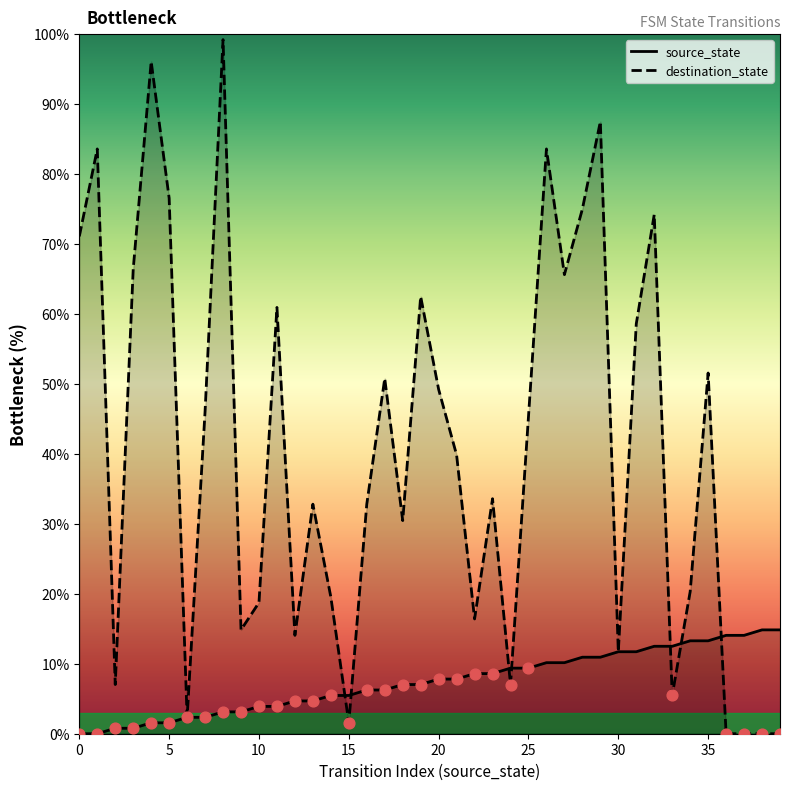

Which series has the largest total across all categories?

destination_state